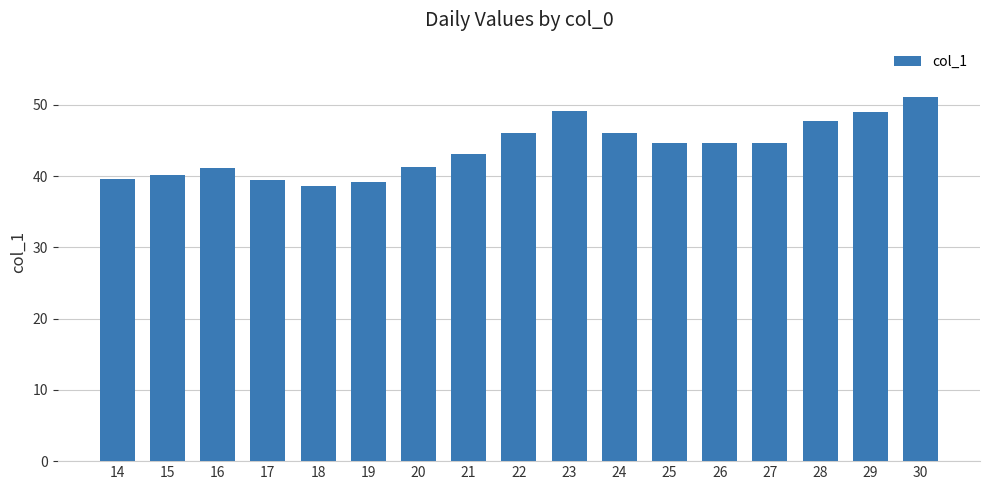

The chart shows a value of 66.7 at 22. True or false?

False